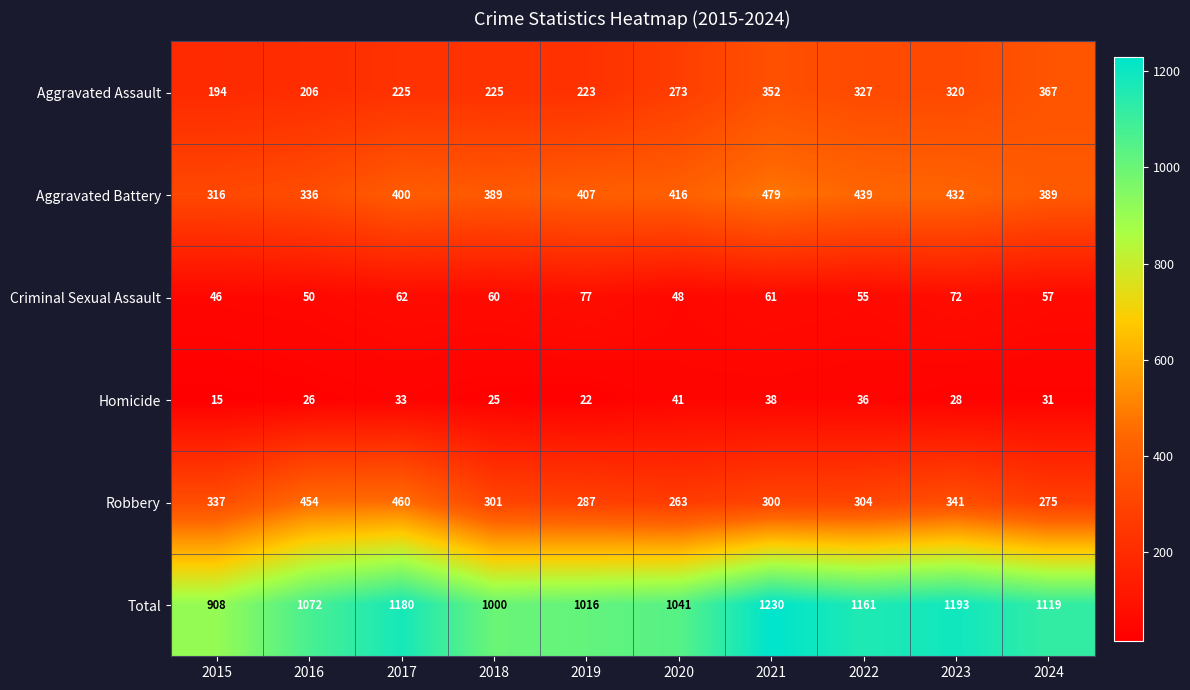

At how many categories does at least one series exceed 310?

10